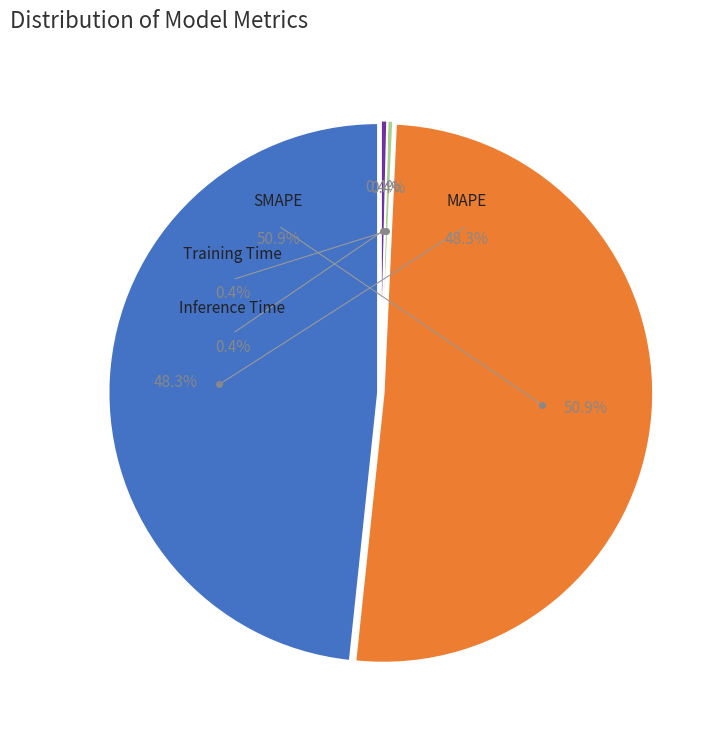

What is the smallest slice in the pie chart?

Training Time